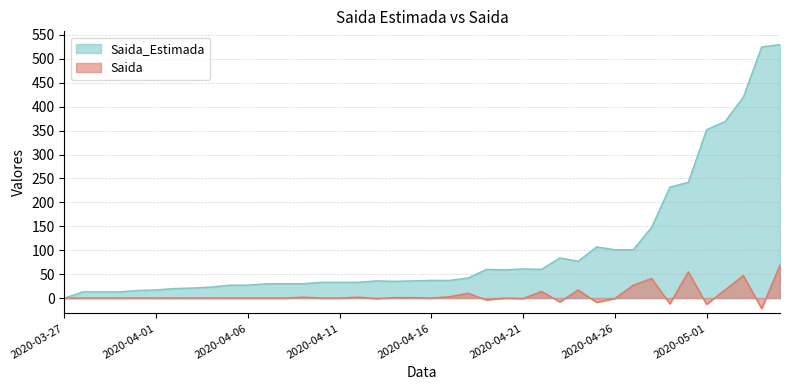

True or false: Saida and Saida_Estimada intersect in this chart.

False